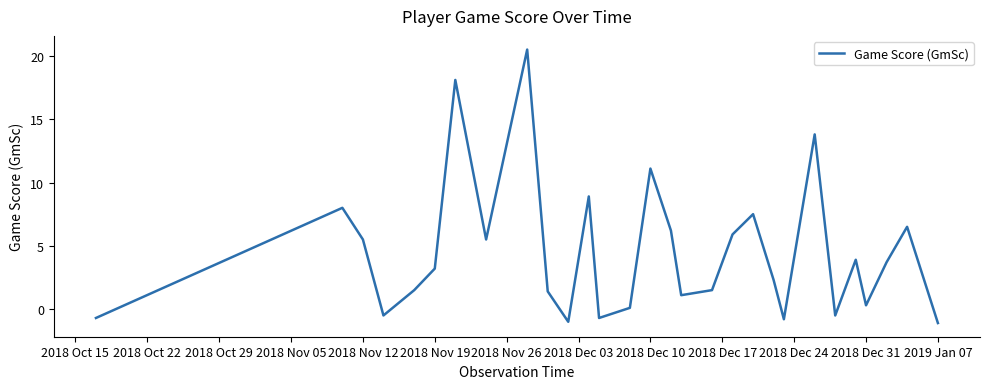

What is the difference between the maximum and minimum values?

21.6